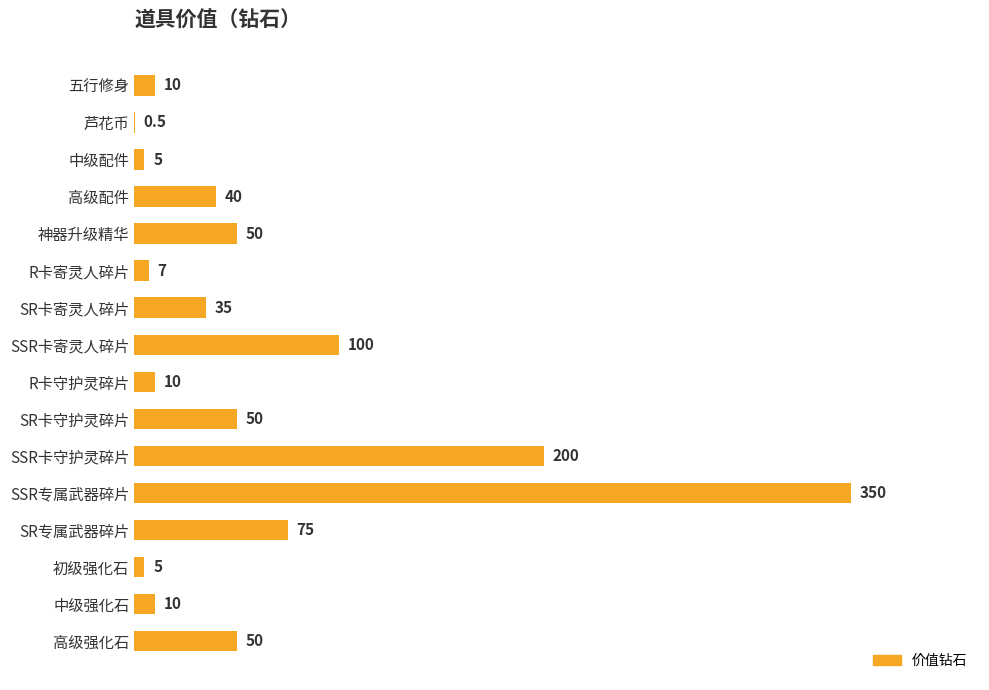

What is the change in value from SSR卡守护灵碎片 to SSR专属武器碎片?

+150.0